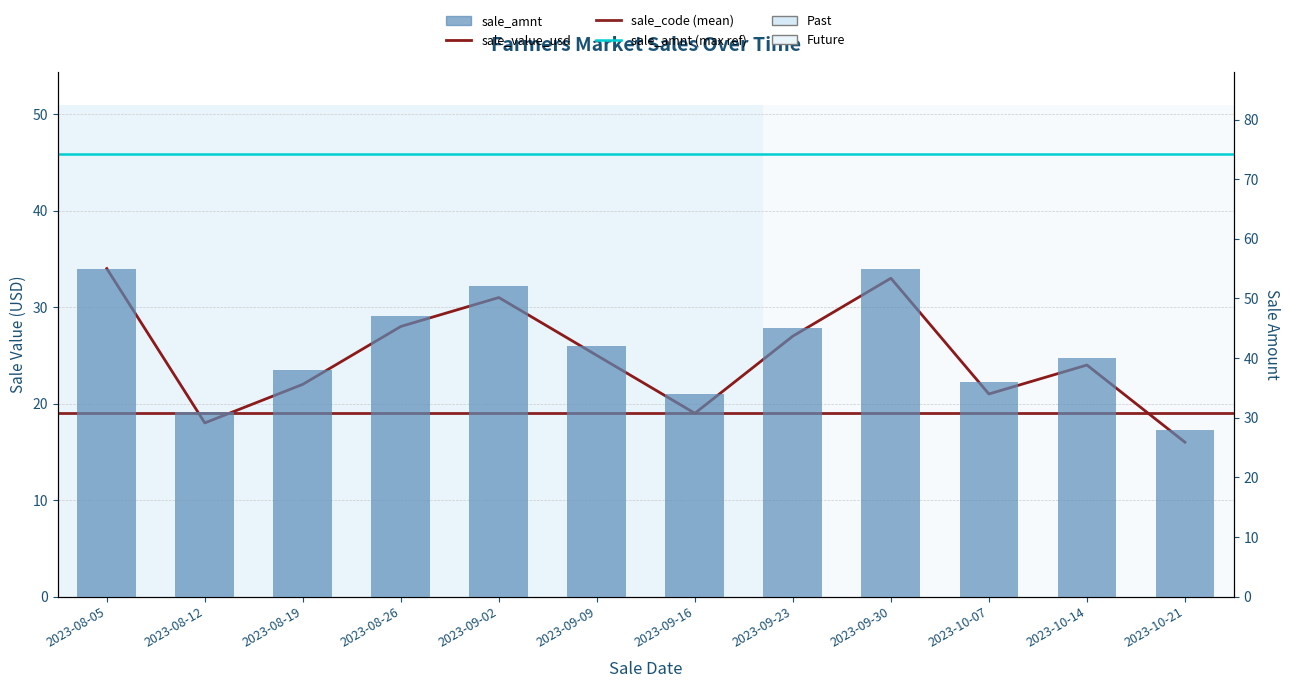

Does the chart contain any negative values?

No